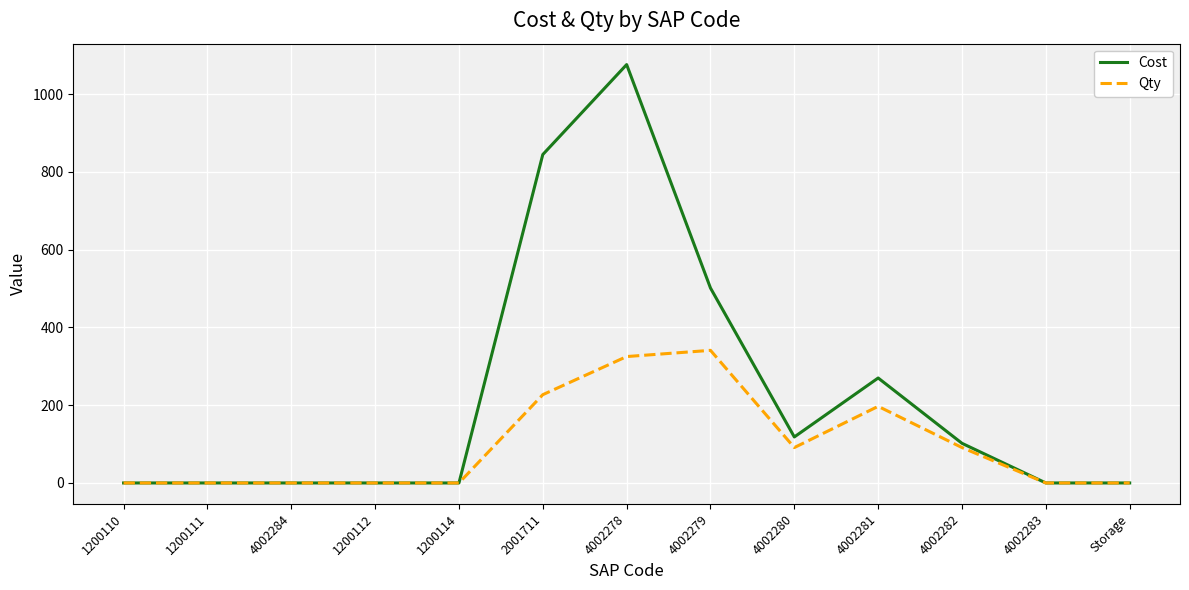

Reading left to right, list all the values displayed in this chart.

Cost: 0.0	0.0	0.0	0.0	0.0	844.4	1075.8	501.3	118.3	269.9	101.9	0.0	0.0
Qty: 0.0	0.0	0.0	0.0	0.0	227.0	325.0	341.0	91.0	197.0	91.0	0.0	0.0